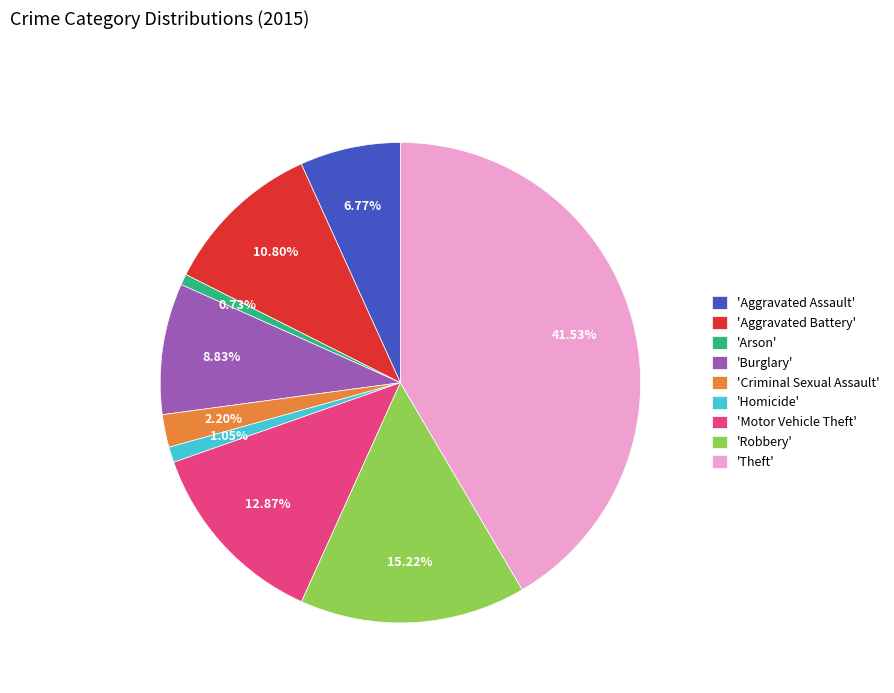

Does 'Homicide' account for over 50% of the chart?

No